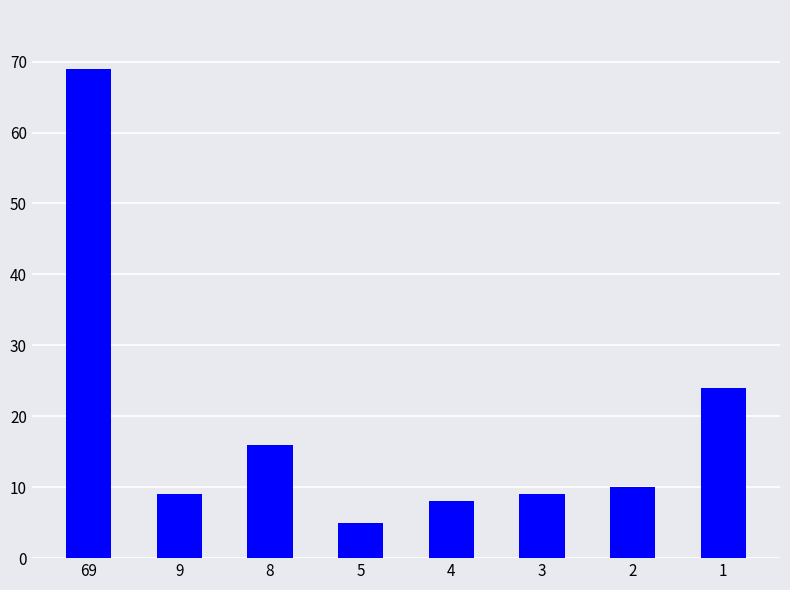

Which category has the highest value across all series?

69